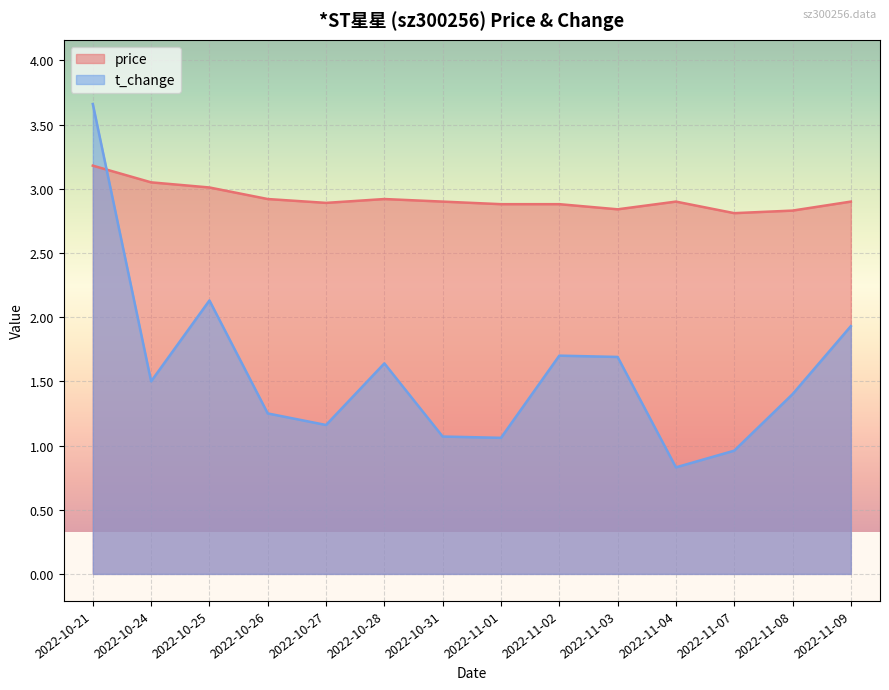

How many times do price and t_change cross each other?

1